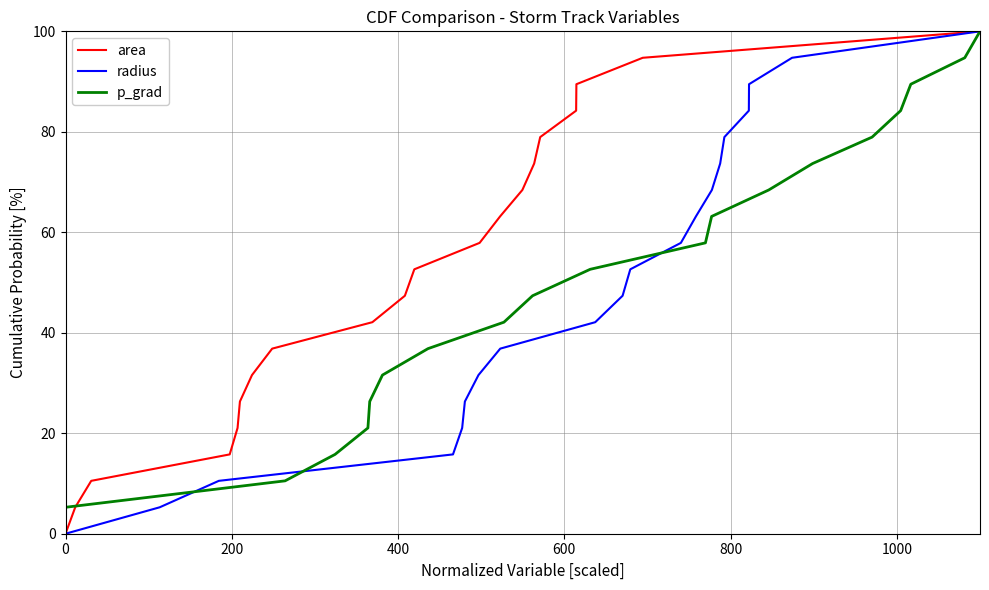

Rank the series by their maximum value, from highest to lowest.

area, radius, p_grad